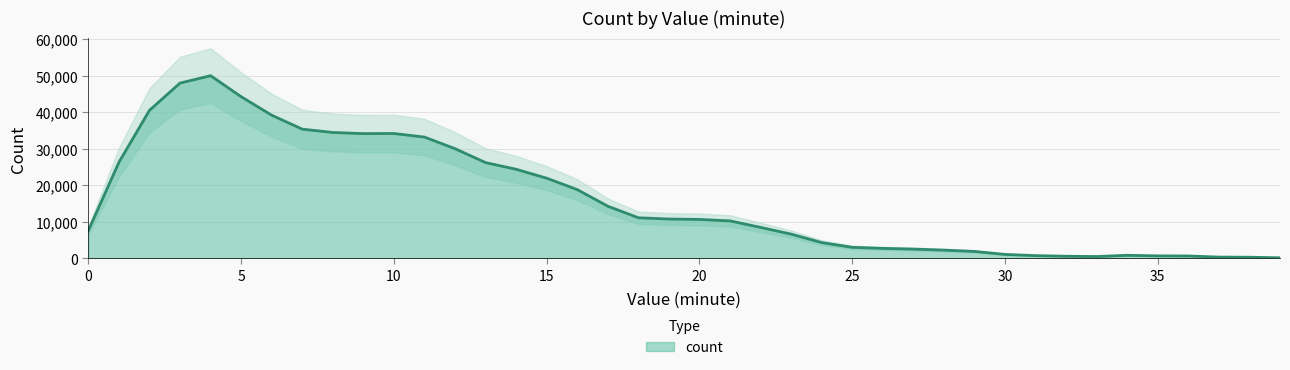

At which category does the chart reach its minimum across all series?

39